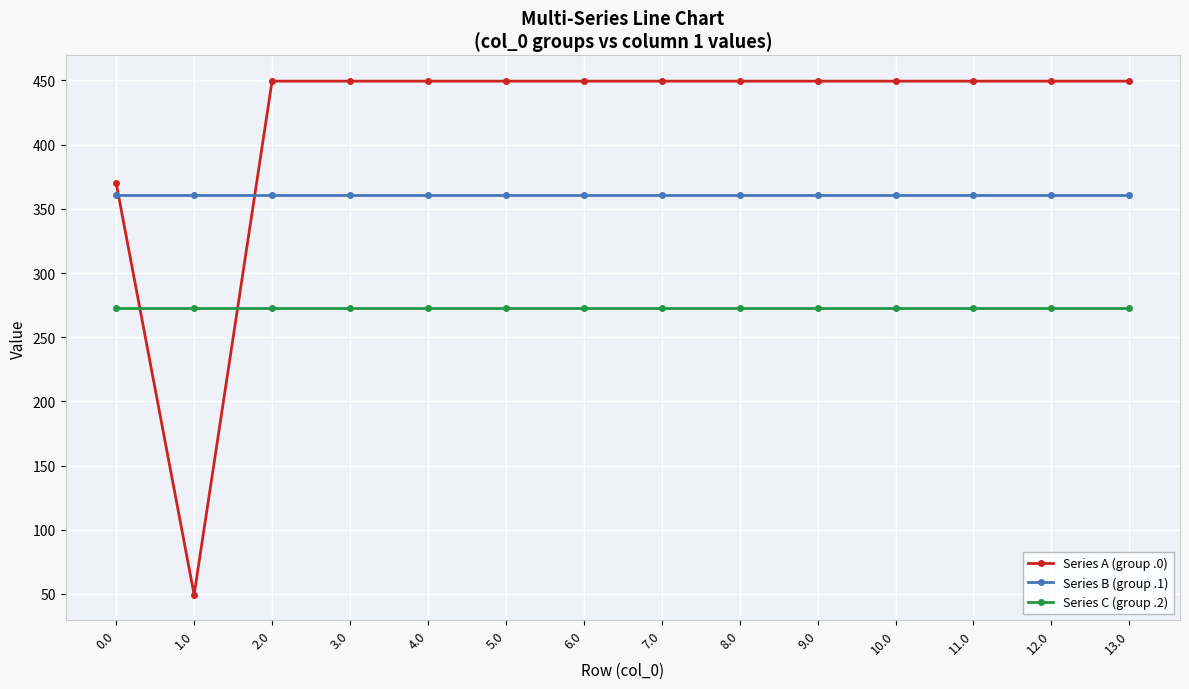

Reading left to right, transcribe all the data shown in this chart.

Series A (group .0): 369.9	49.5	449.5	449.5	449.5	449.5	449.5	449.5	449.5	449.5	449.5	449.5	449.5	449.5
Series B (group .1): 361.1	361.1	361.1	361.1	361.1	361.1	361.1	361.1	361.1	361.1	361.1	361.1	361.1	361.1
Series C (group .2): 272.7	272.7	272.7	272.7	272.7	272.7	272.7	272.7	272.7	272.7	272.7	272.7	272.7	272.7